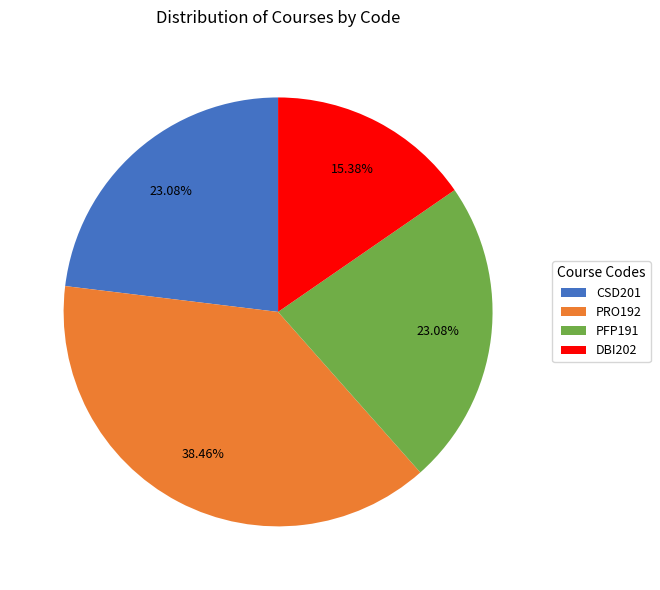

To the nearest percent, what is the combined percentage of CSD201 and DBI202?

38%